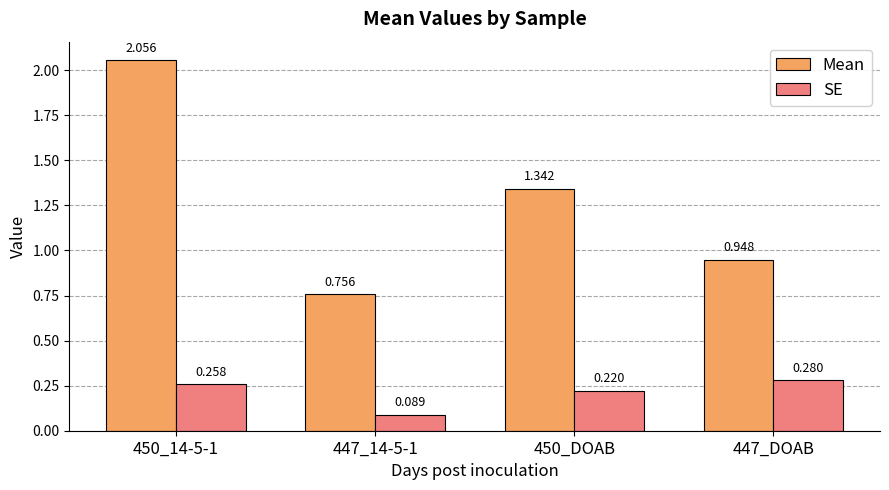

Where is Mean nearest to the value 1?

447_DOAB